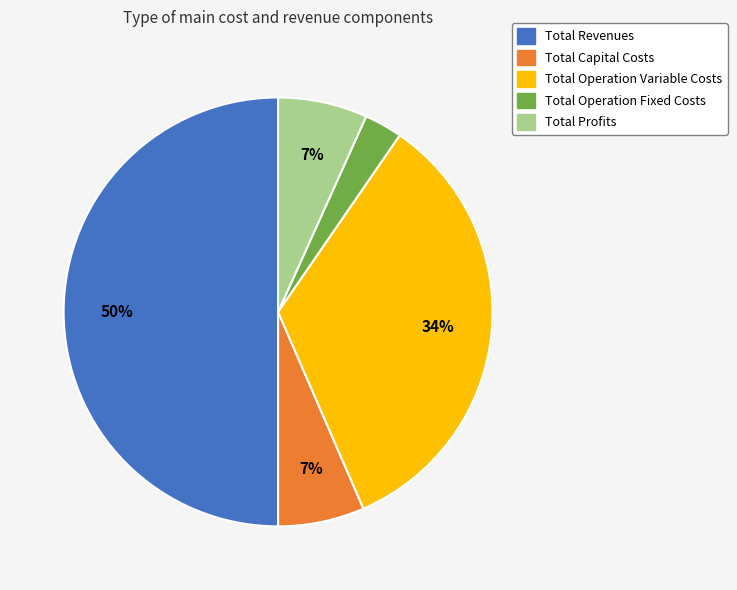

Does Total Operation Fixed Costs account for over 50% of the chart?

No